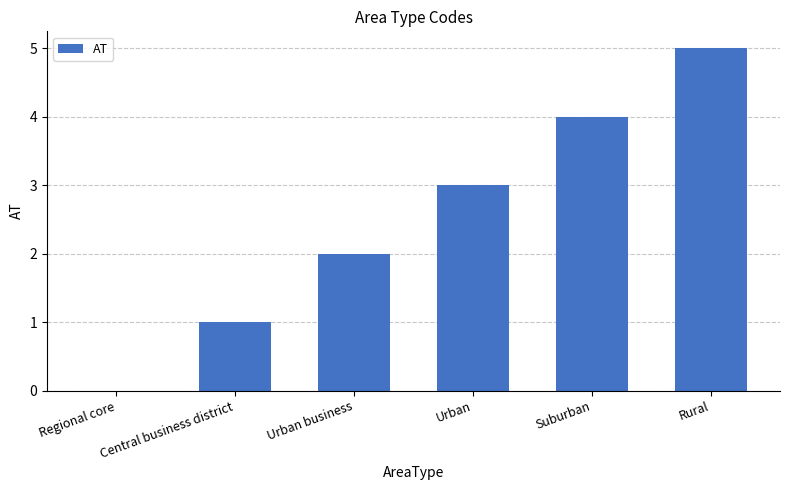

What value does the data have at Urban?

3